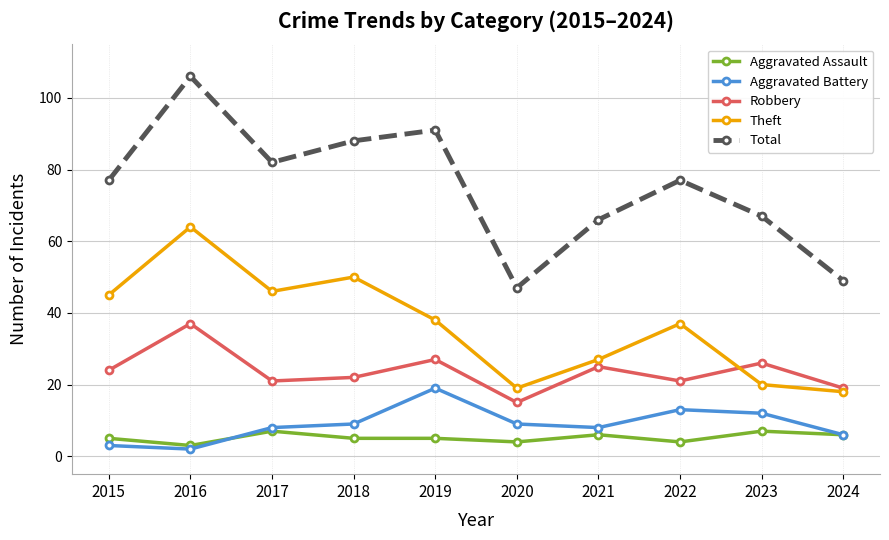

How many interior local valleys does the Aggravated Battery series have?

2